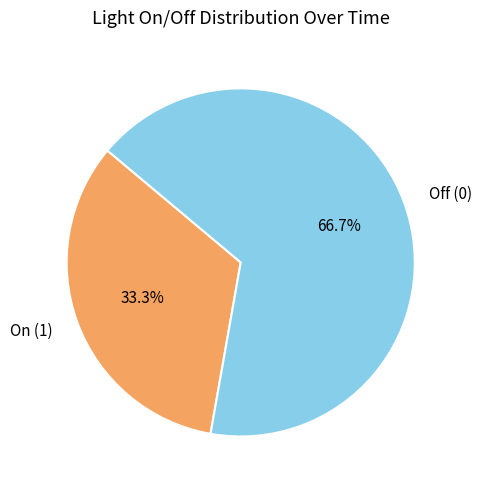

To the nearest percent, what percentage of the pie is On (1)?

33%